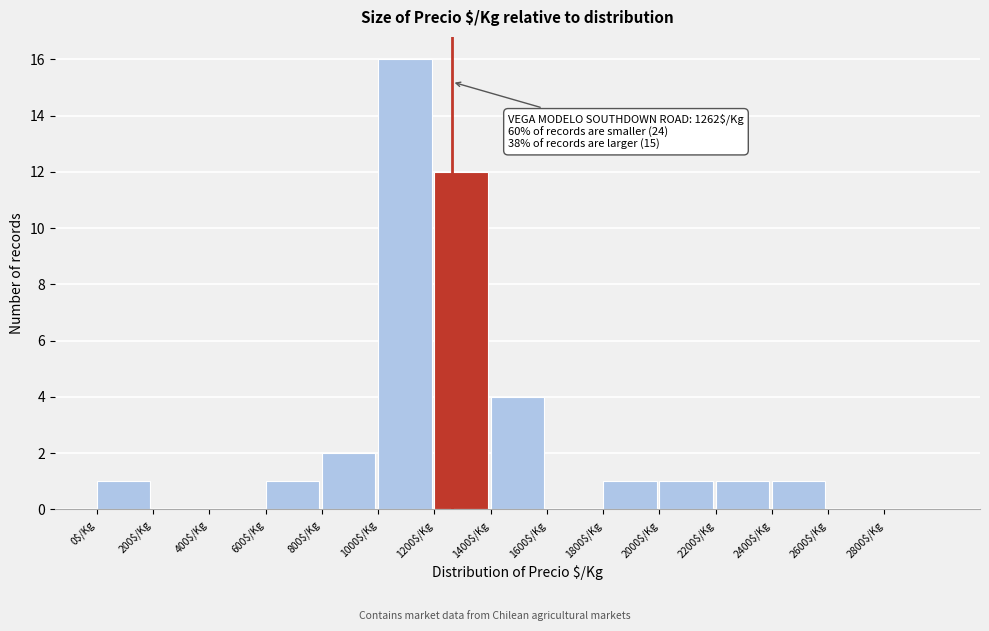

Which range on the x-axis has the tallest bar?

1000 to 1200